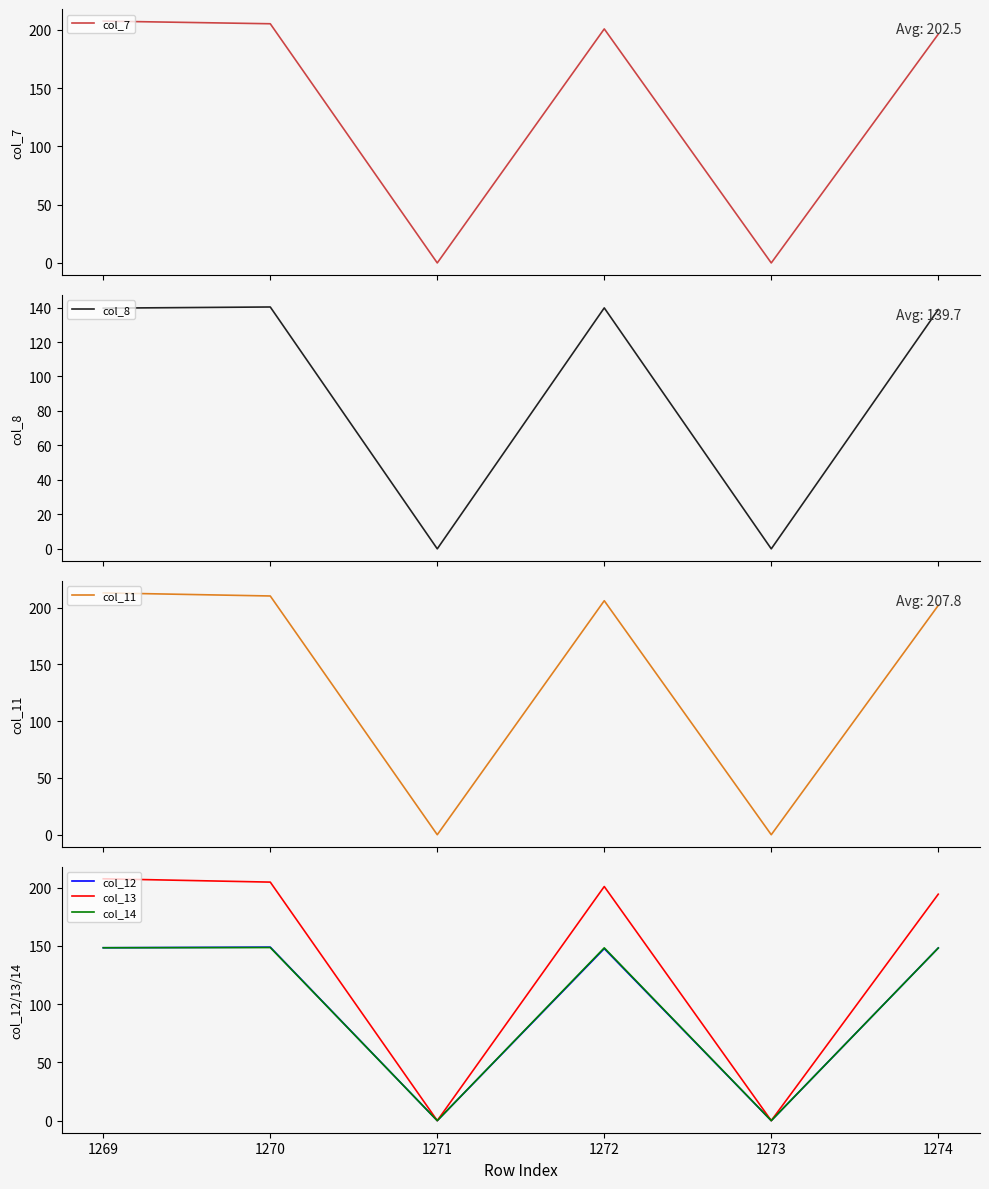

Is it true that col_13 equals 204.7 at 1270?

True